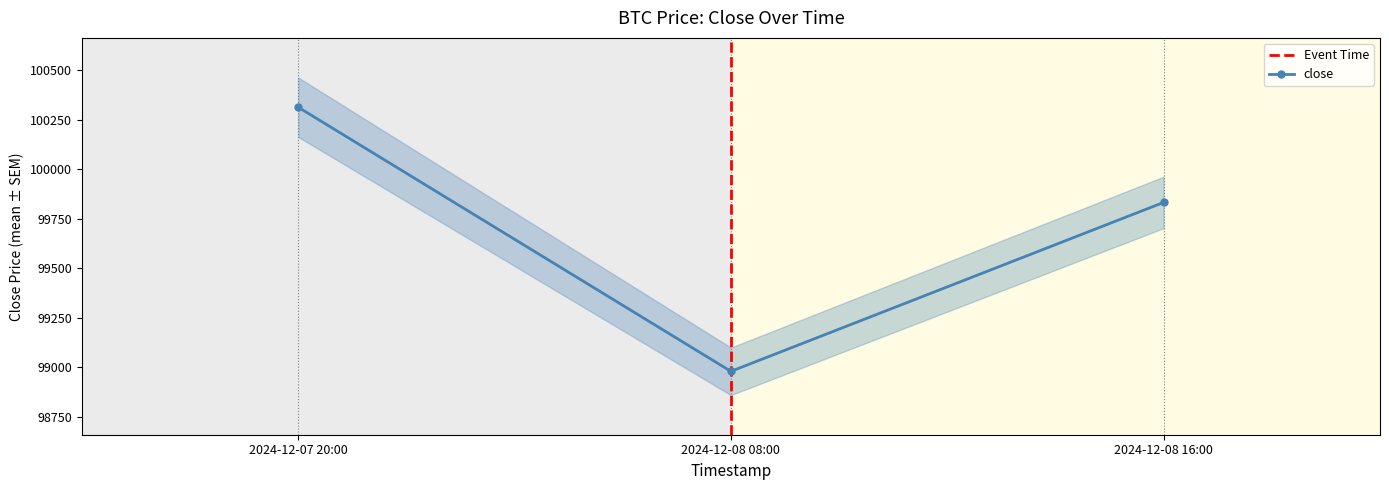

Reading left to right, extract all data points from this chart.

2024-12-07 20:00=100313.6	2024-12-08 08:00=98980.0	2024-12-08 16:00=99833.0